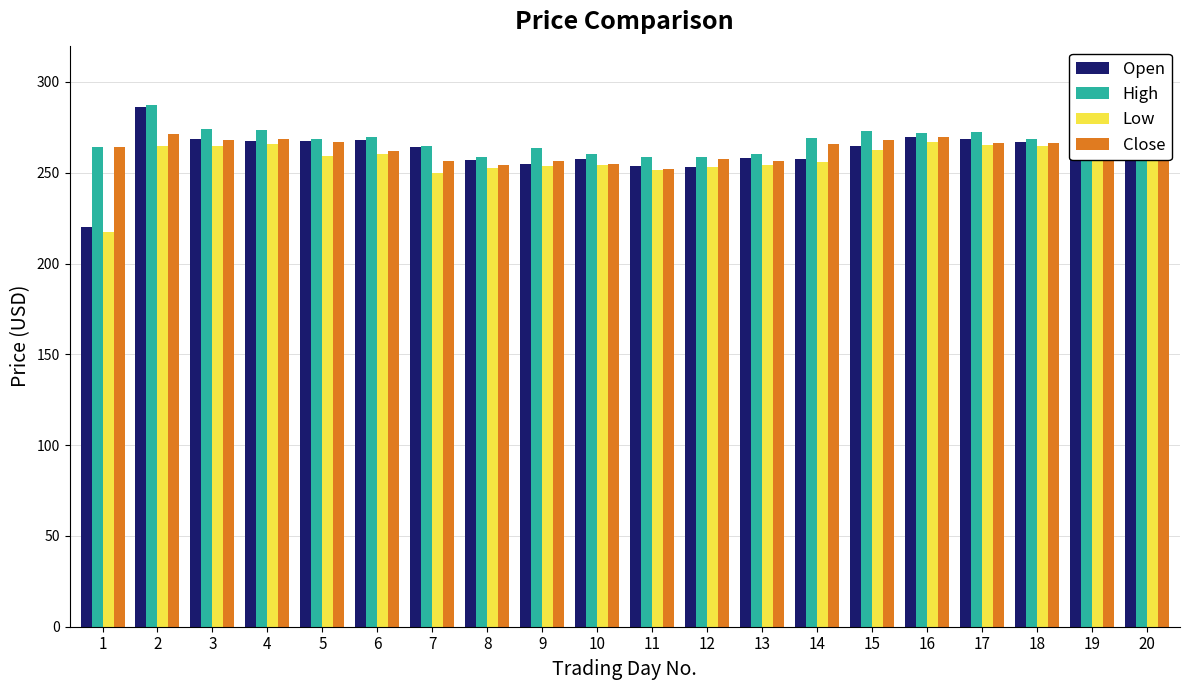

Which label corresponds to the smallest value in the chart?

1